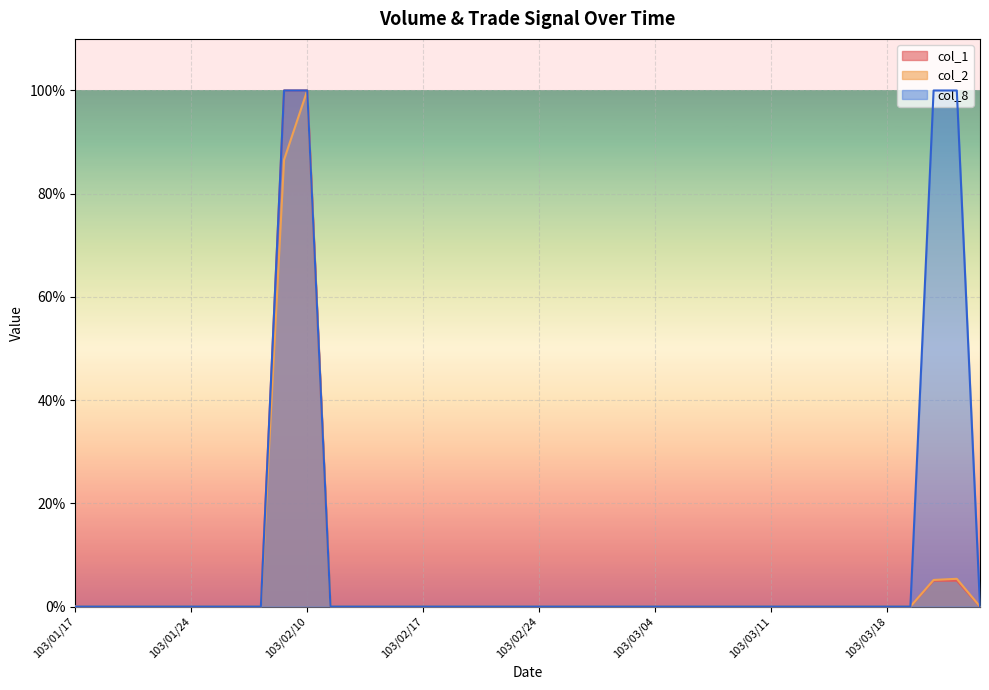

True or false: col_2 and col_8 intersect in this chart.

False